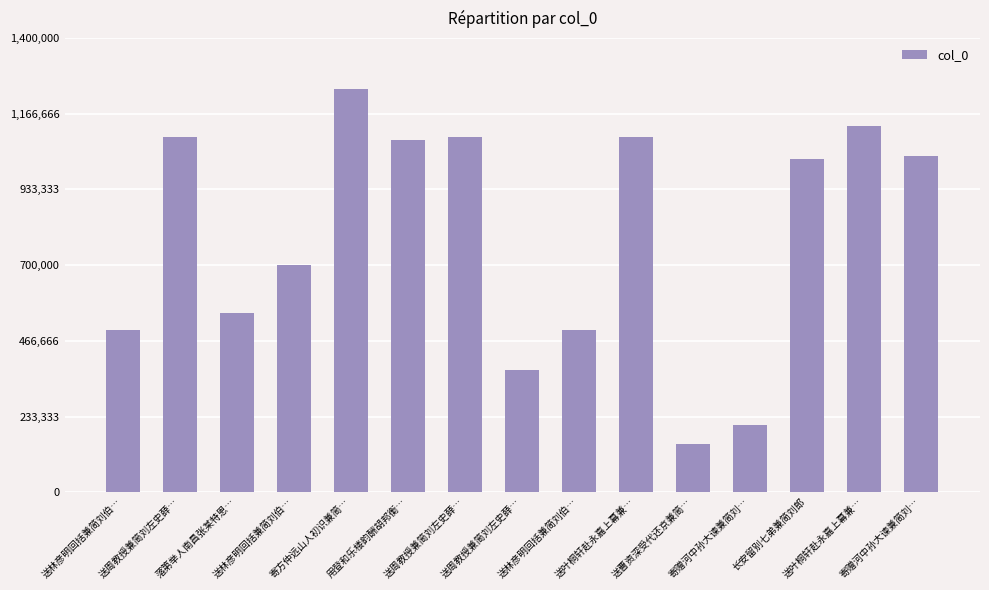

Which has a higher value, 送林彦明回括兼简刘伯… or 送林彦明回括兼简刘伯…?

送林彦明回括兼简刘伯…